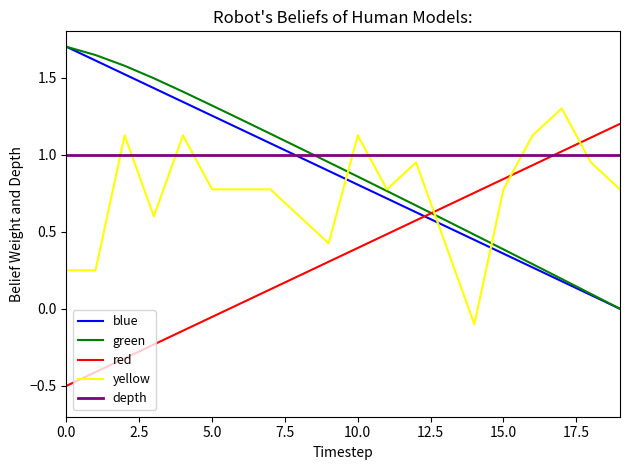

At which category is the sum across all series the highest?

2